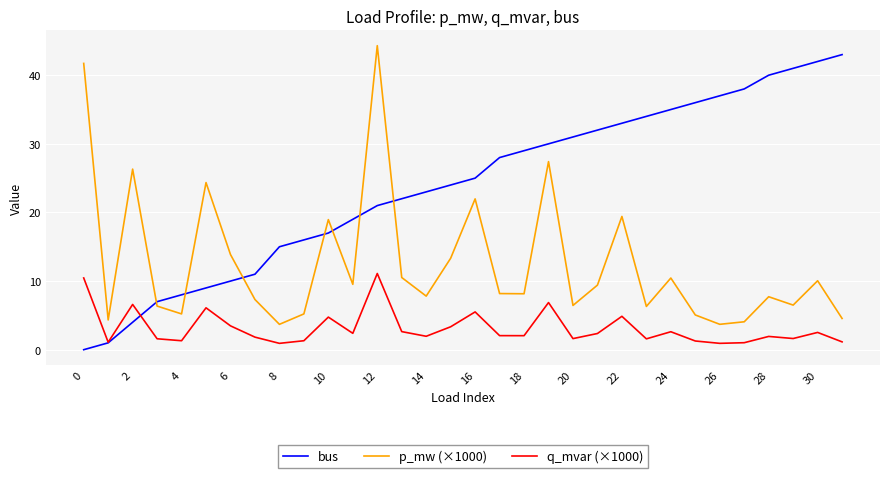

What is the maximum value for q_mvar (×1000)?

11.1